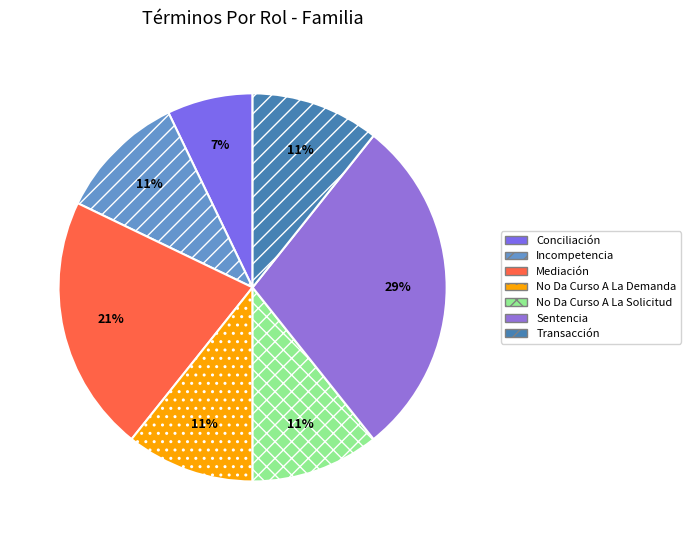

Count the number of slices in the pie.

7